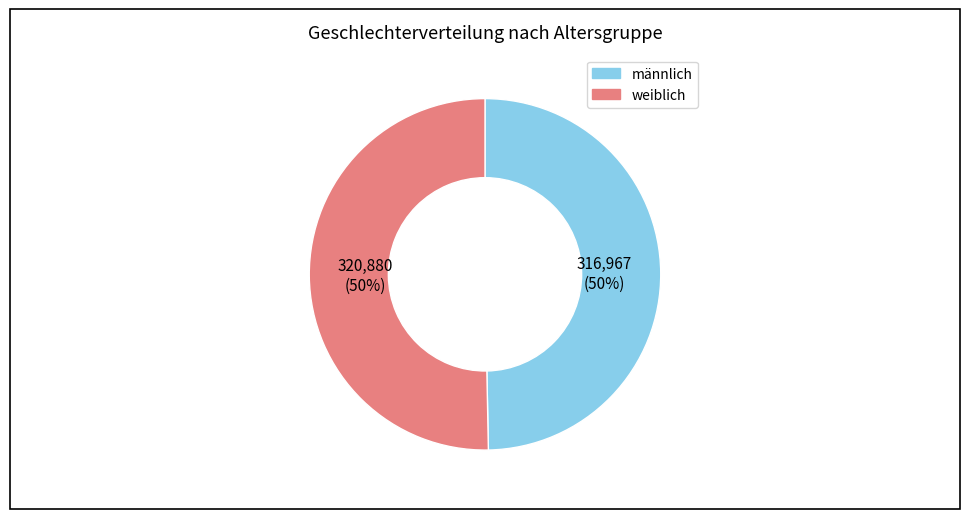

To the nearest percent, what is the average slice percentage?

50%